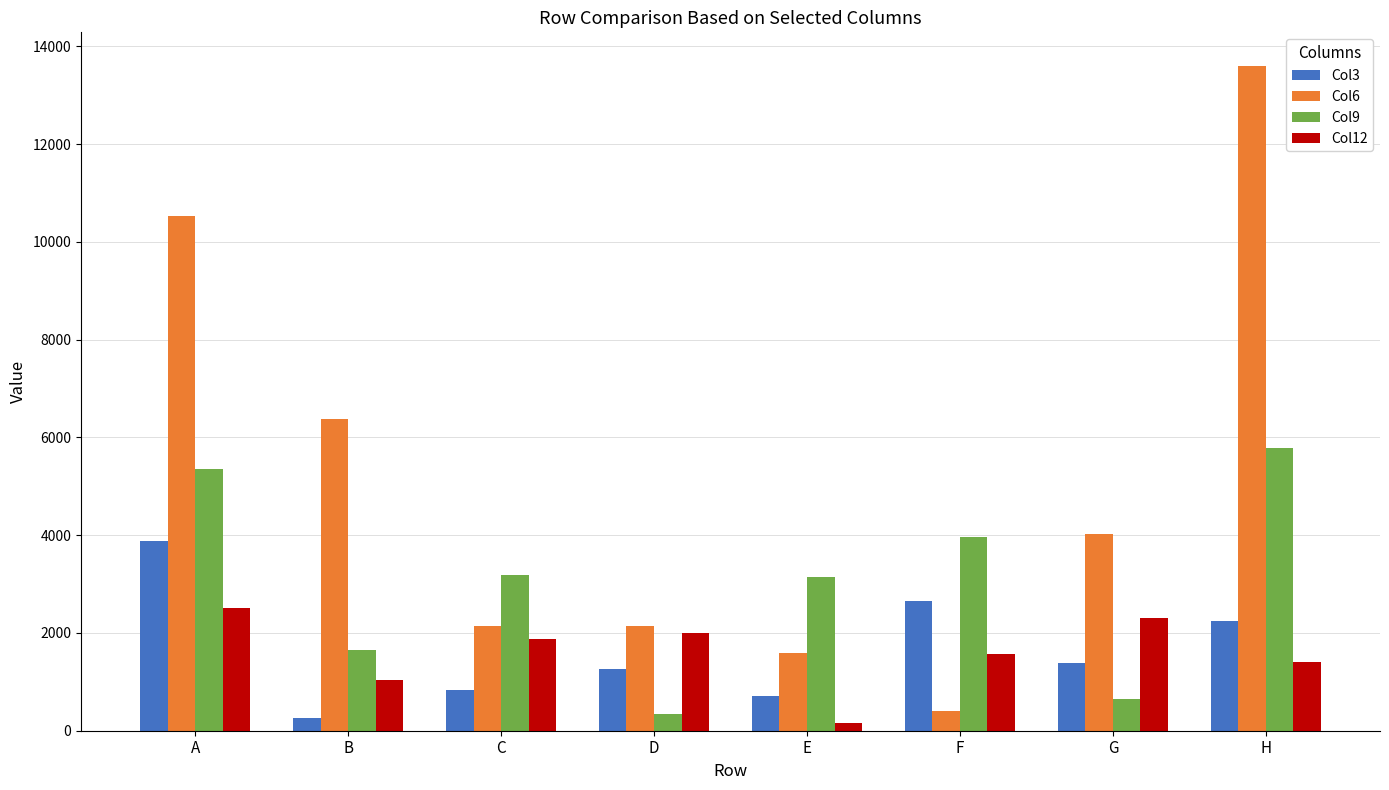

Is it true that Col9 equals 5345 at A?

True